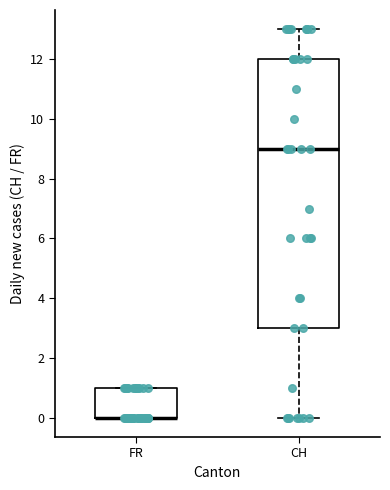

Where is the upper edge of the box for CH on the y-axis? The values are not printed on the chart, so give them approximately, as read against the axis.

12